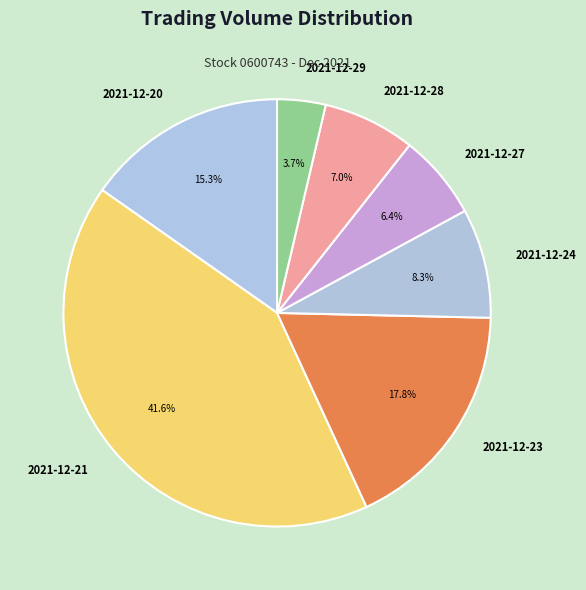

To the nearest percent, what percentage of the pie is 2021-12-21?

42%